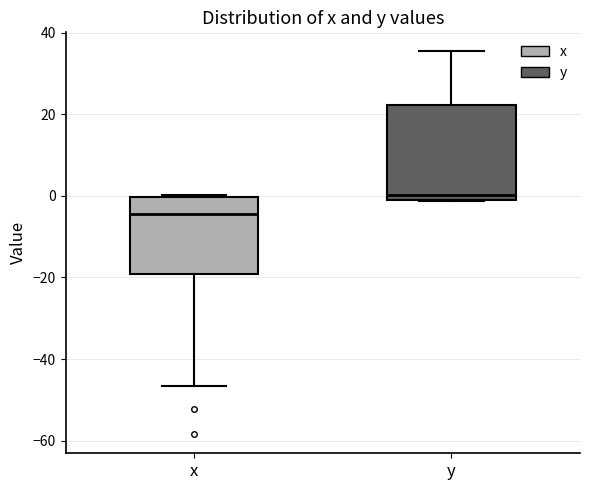

Where does the lower whisker of the box for x end on the y-axis? The values are not printed on the chart, so give them approximately, as read against the axis.

-46